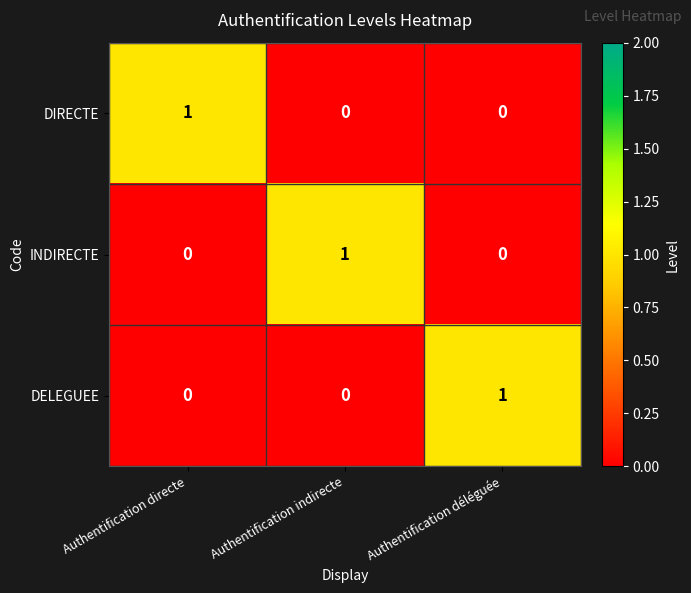

Reading left to right, list all the values displayed in this chart.

DIRECTE: Authentification directe=1	Authentification indirecte=0	Authentification déléguée=0
INDIRECTE: Authentification directe=0	Authentification indirecte=1	Authentification déléguée=0
DELEGUEE: Authentification directe=0	Authentification indirecte=0	Authentification déléguée=1